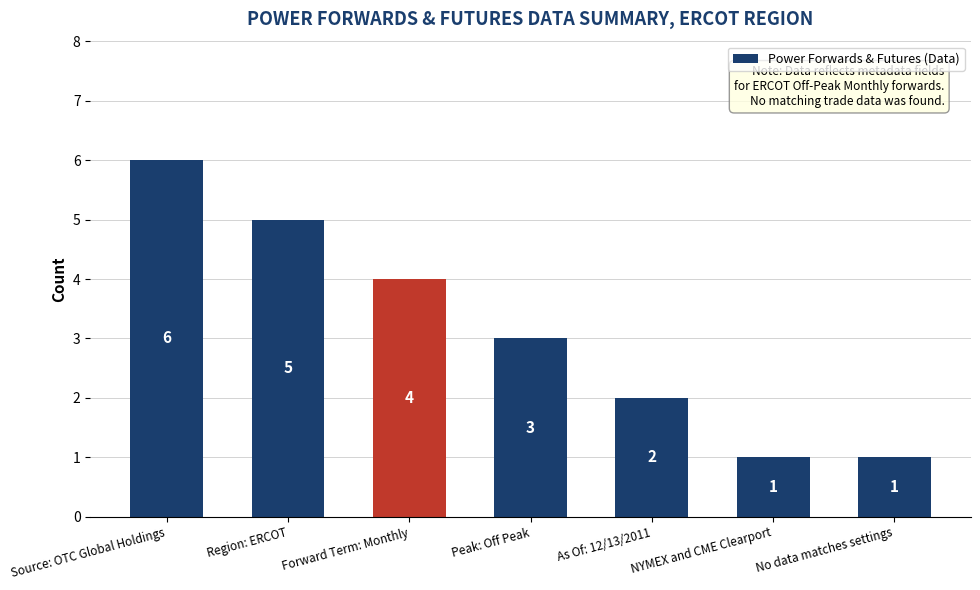

What is the sum of the values at NYMEX and CME Clearport and As Of: 12/13/2011?

3